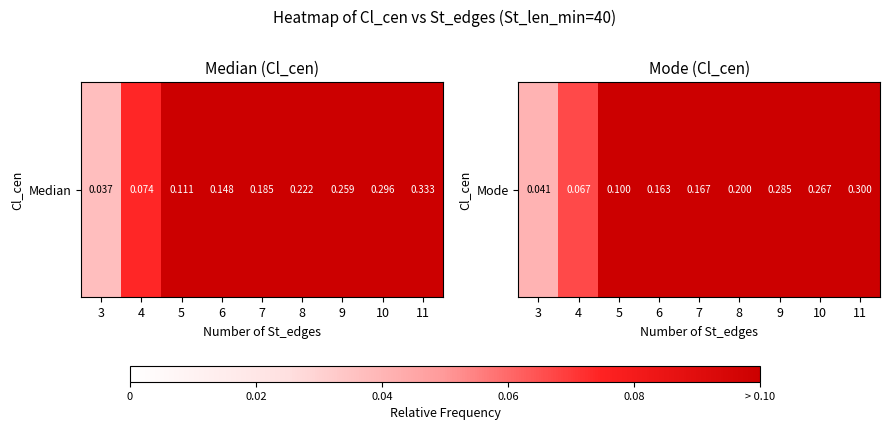

List the labels in order of value, largest first.

11, 9, 10, 8, 7, 6, 5, 4, 3